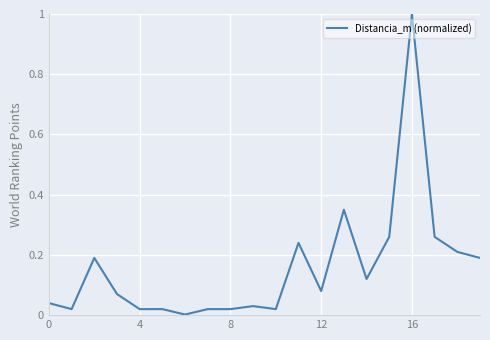

What is the greatest value displayed?

1.0